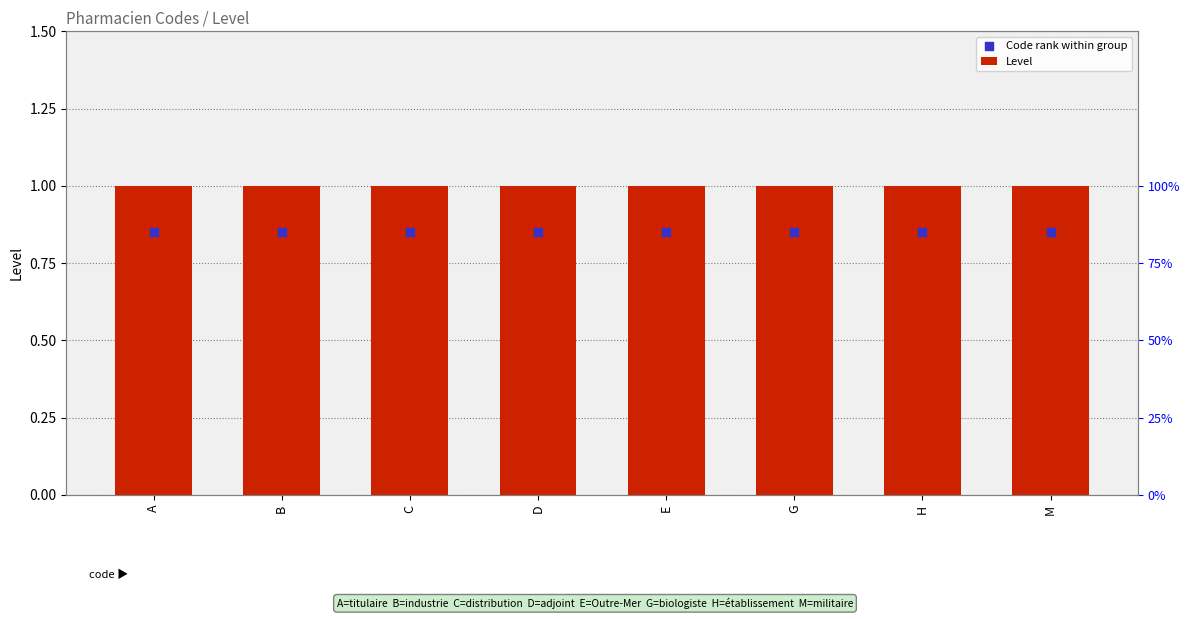

Which series has the largest Y range (max minus min)?

Level